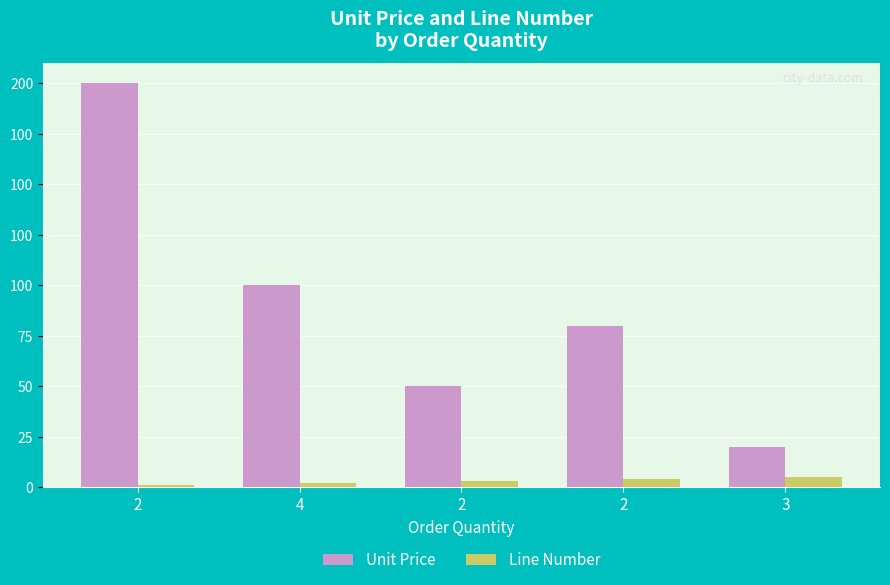

What are all the series names shown in the legend?

Unit Price, Line Number